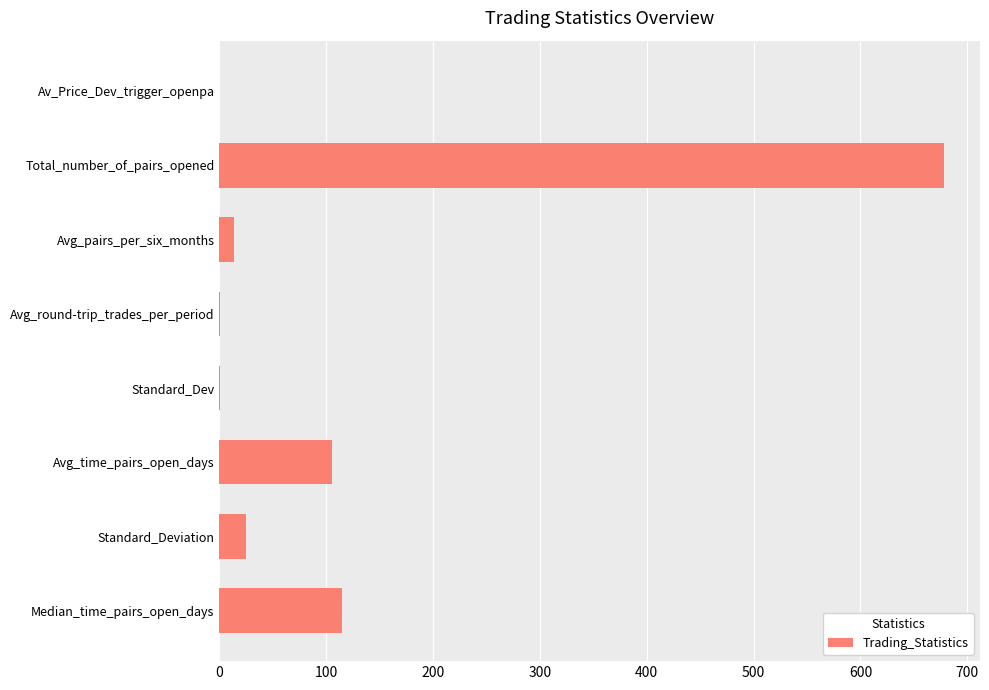

Between Avg_time_pairs_open_days and Av_Price_Dev_trigger_openpa, which is larger?

Avg_time_pairs_open_days